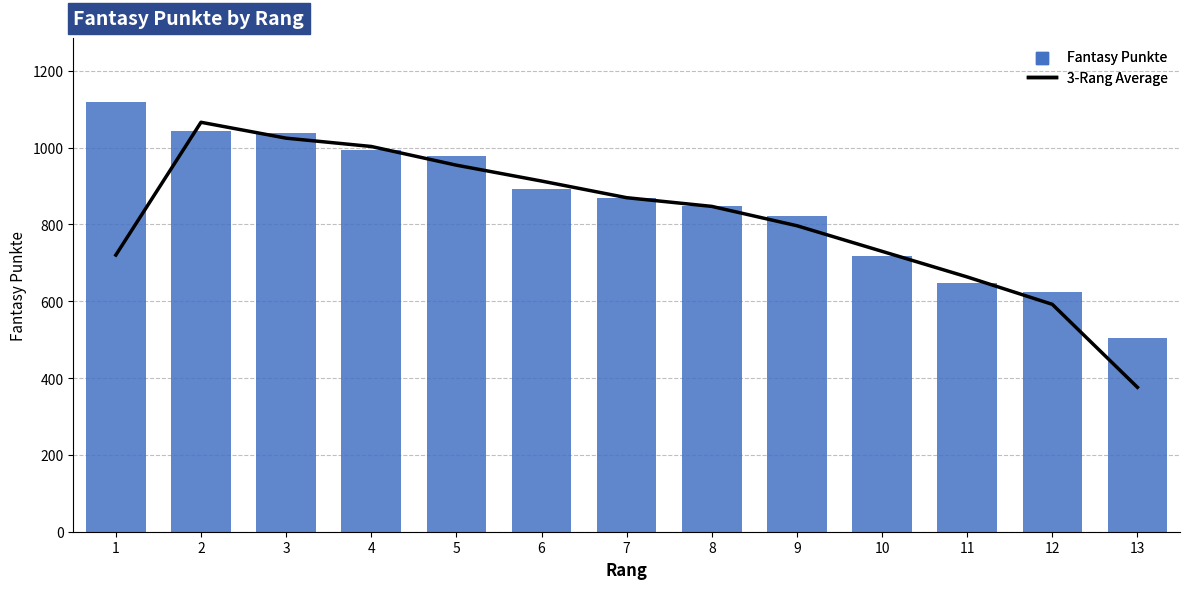

Which series has the largest total across all categories?

Fantasy Punkte